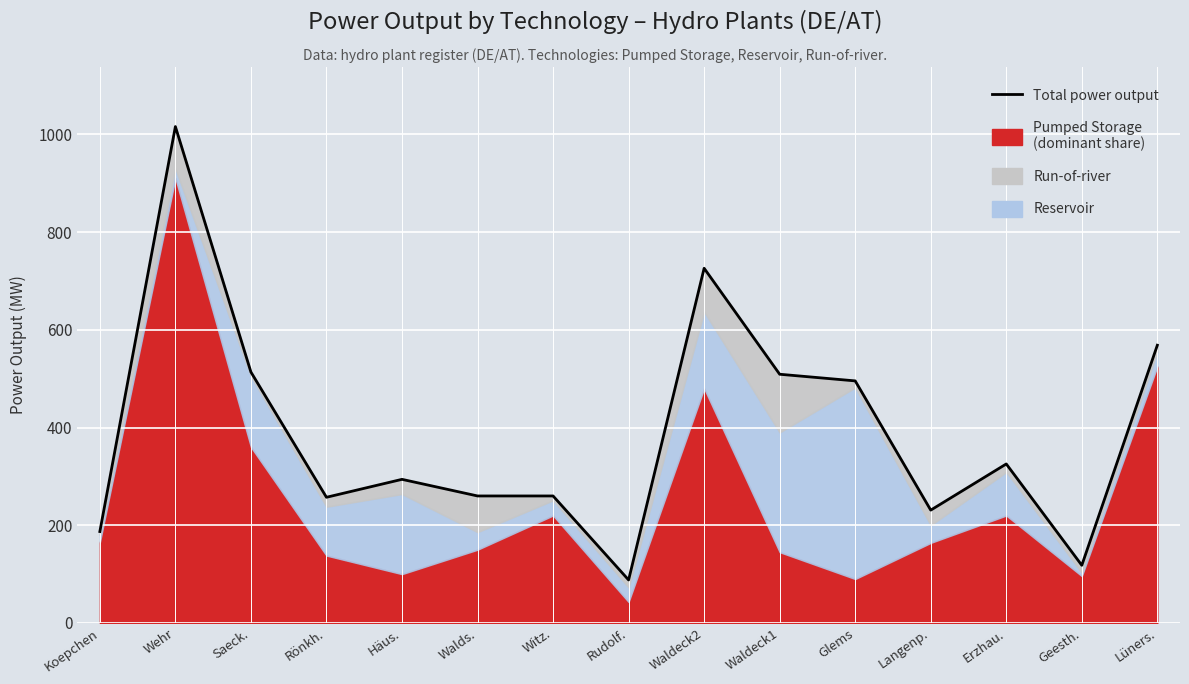

True or false: the data shows 106.0 at Koepchen.

False